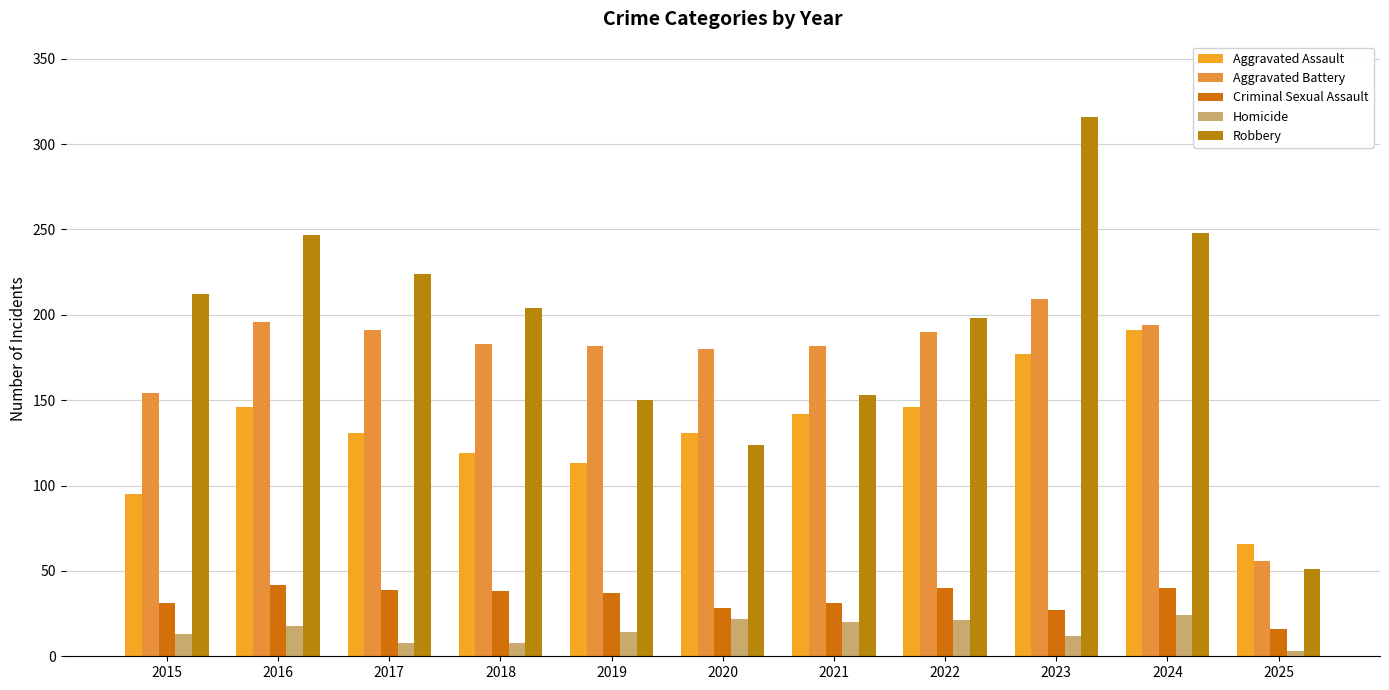

What is the sum of all Aggravated Assault values?

1457